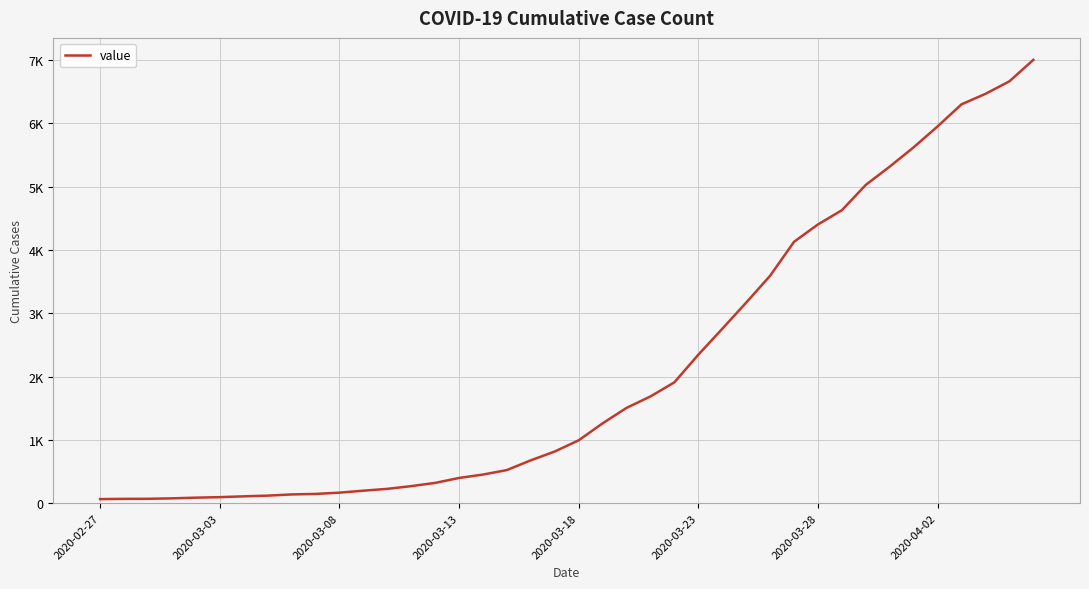

List the labels in order of value, largest first.

39, 38, 37, 36, 35, 34, 33, 32, 31, 30, 29, 28, 27, 26, 25, 24, 23, 22, 21, 20, 19, 18, 17, 16, 15, 14, 13, 12, 11, 10, 9, 8, 2020-04-02, 2020-03-28, 2020-03-23, 2020-03-18, 2020-03-13, 2020-03-08, 2020-03-03, 2020-02-27